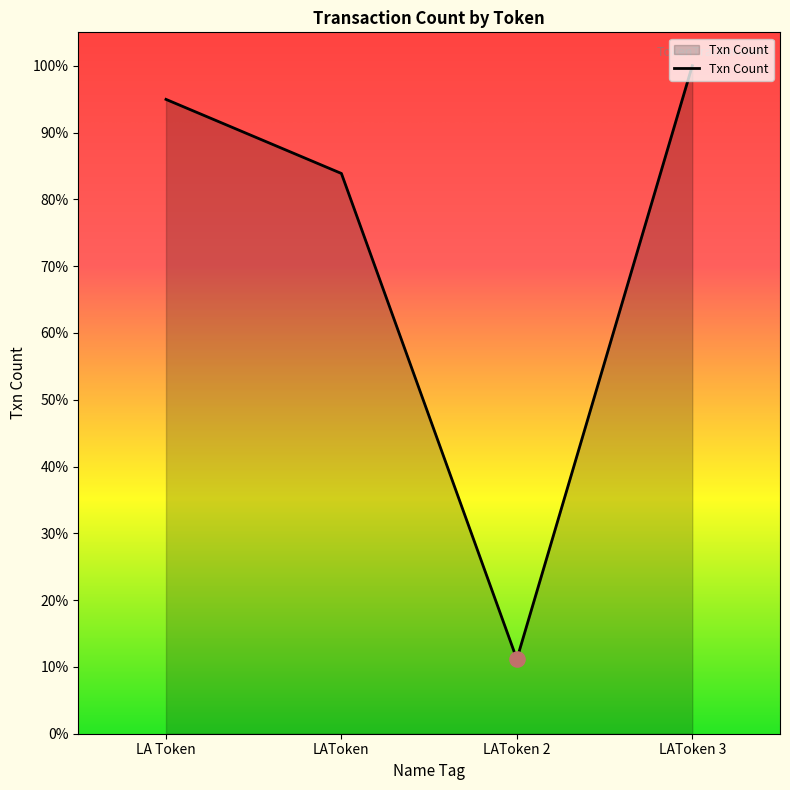

Does the chart have visible grid lines?

No